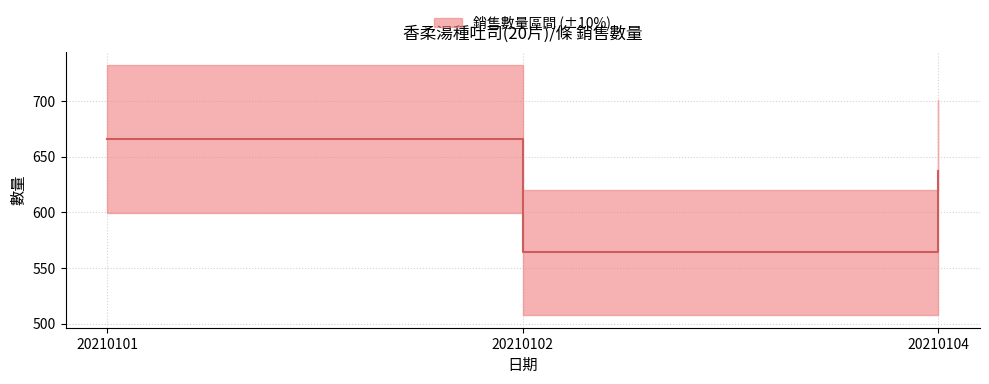

Reading right to left, transcribe all the data shown in this chart.

20210104=637	20210102=564	20210101=666